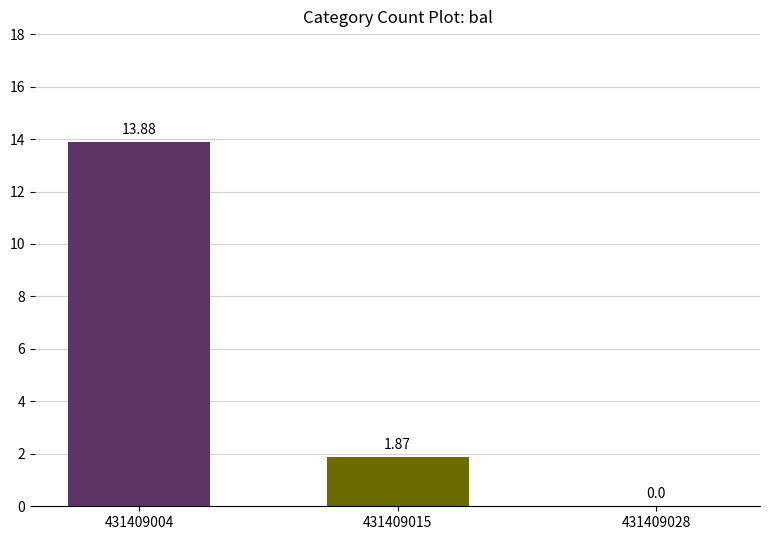

Does the chart contain stacked bars?

No